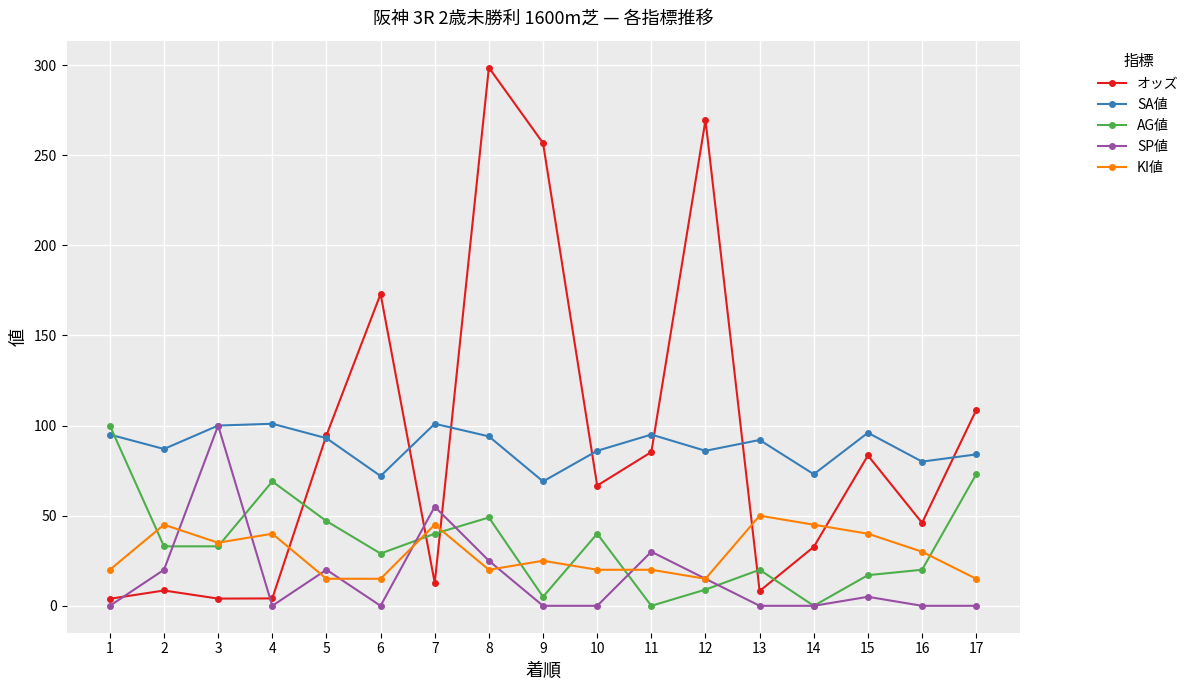

Read the KI値 value at 9.

25.0